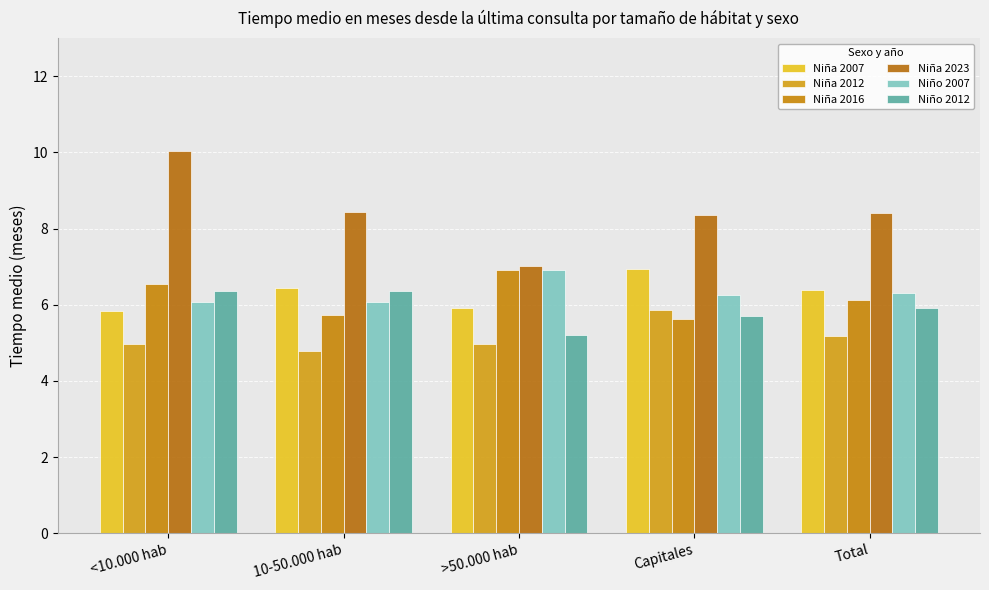

Reading right to left, transcribe all the data shown in this chart.

Niña 2007: Total=6.4	Capitales=6.9	>50.000 hab=5.9	10-50.000 hab=6.4	<10.000 hab=5.8
Niña 2012: Total=5.2	Capitales=5.9	>50.000 hab=5.0	10-50.000 hab=4.8	<10.000 hab=5.0
Niña 2016: Total=6.1	Capitales=5.6	>50.000 hab=6.9	10-50.000 hab=5.7	<10.000 hab=6.6
Niña 2023: Total=8.4	Capitales=8.4	>50.000 hab=7.0	10-50.000 hab=8.4	<10.000 hab=10.0
Niño 2007: Total=6.3	Capitales=6.3	>50.000 hab=6.9	10-50.000 hab=6.1	<10.000 hab=6.1
Niño 2012: Total=5.9	Capitales=5.7	>50.000 hab=5.2	10-50.000 hab=6.3	<10.000 hab=6.4